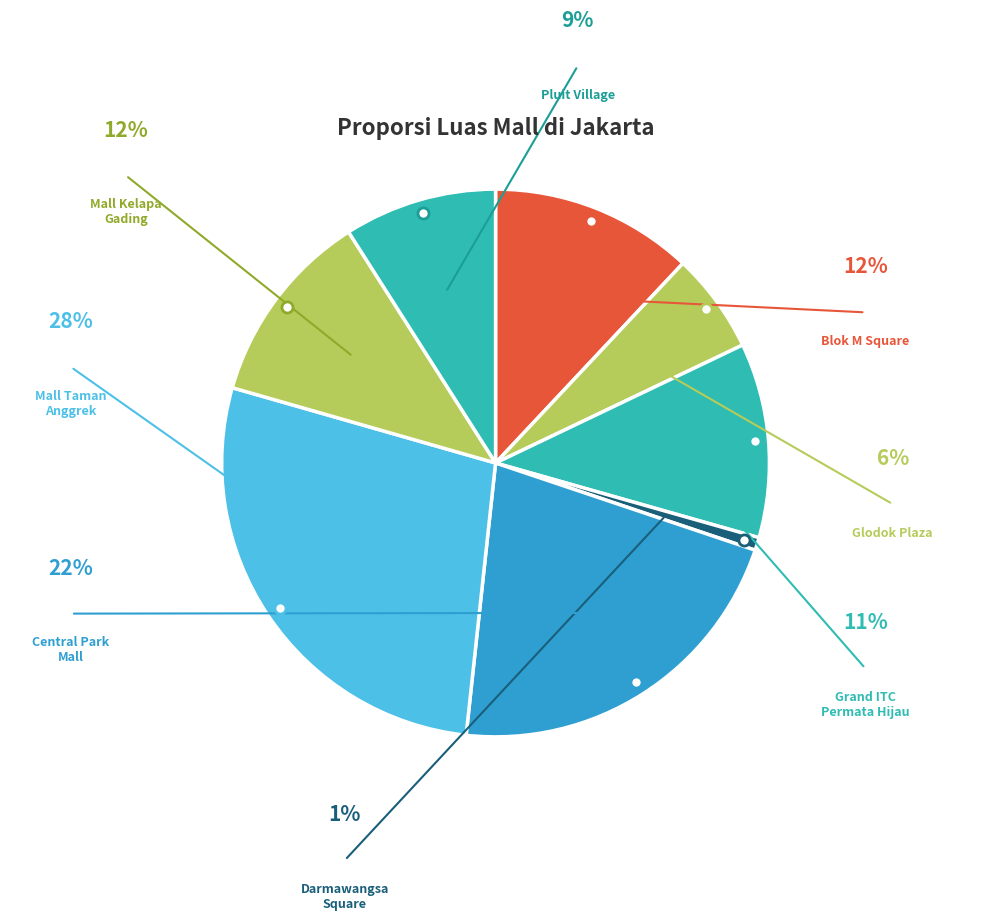

Count the number of slices in the pie.

8